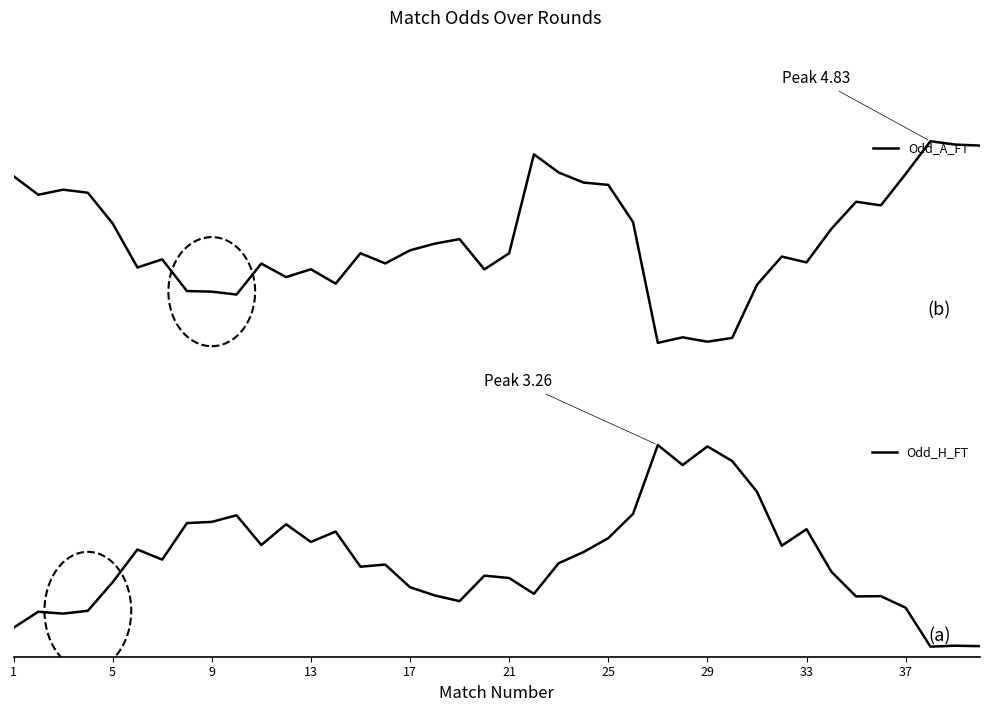

At 9, list the series in order from largest to smallest.

Odd_A_FT, Odd_H_FT